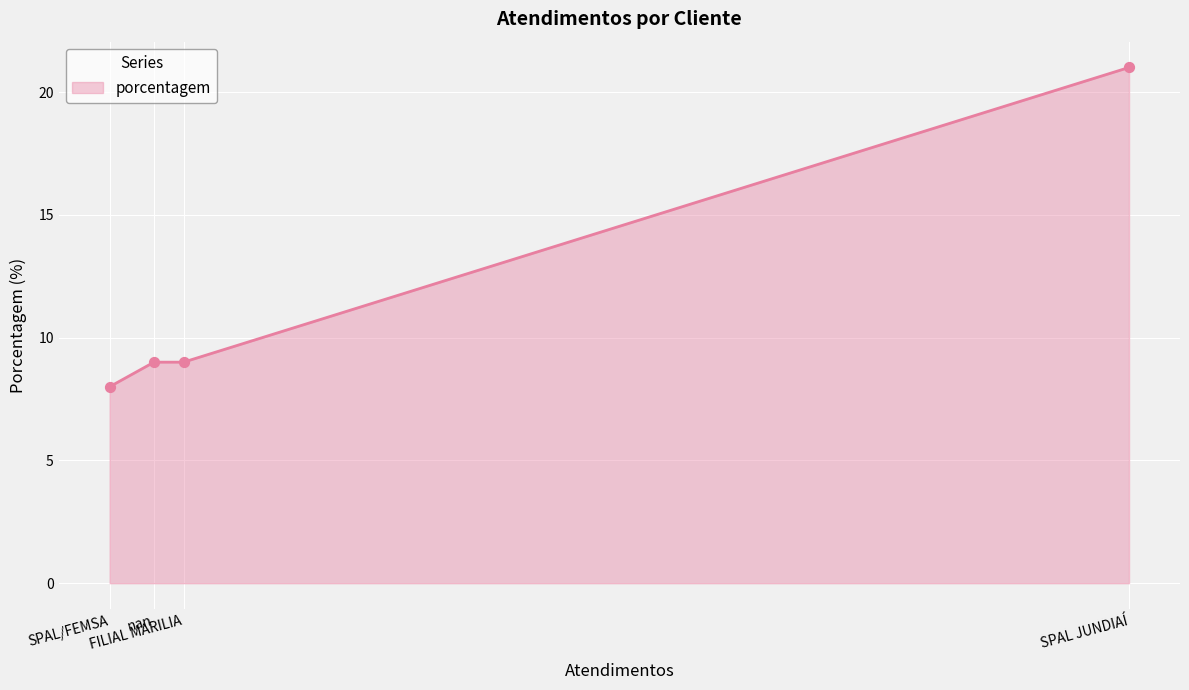

Approximately how many times larger is the value at nan compared to SPAL JUNDIAÍ?

0.4